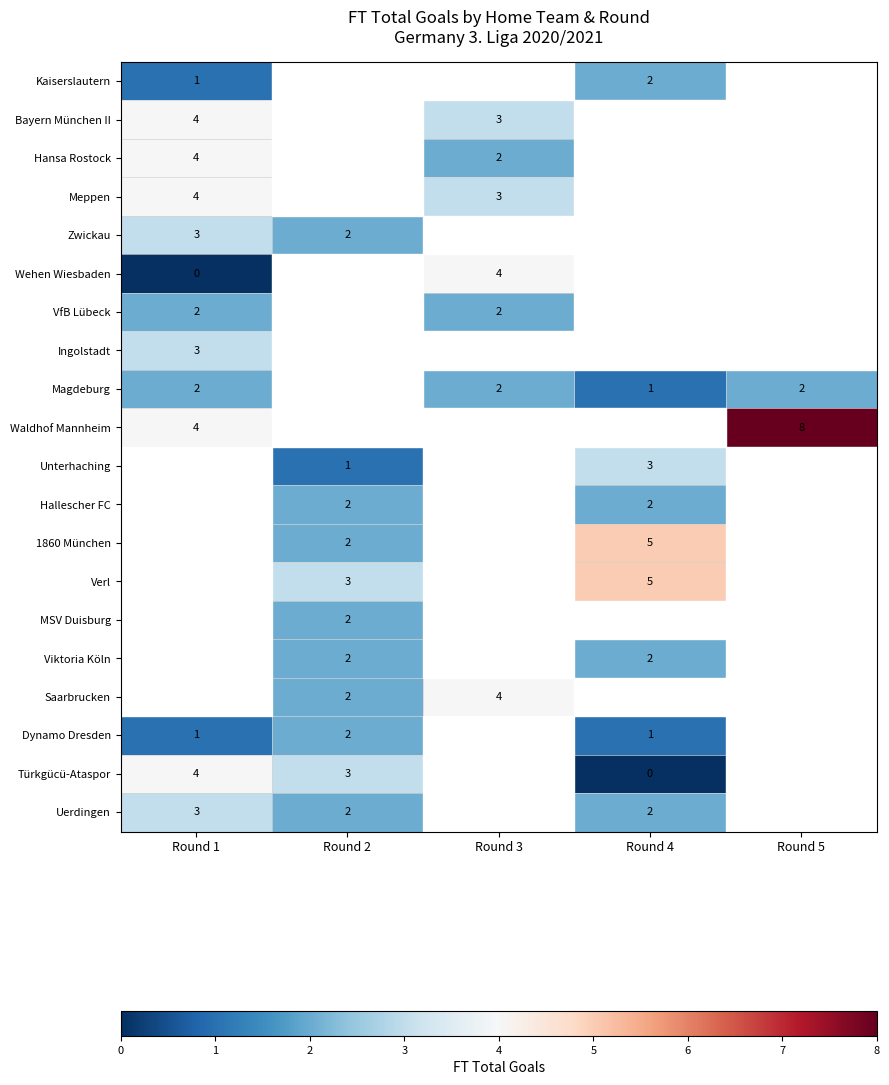

The MSV Duisburg series shows 3 at Round 2. True or false?

False